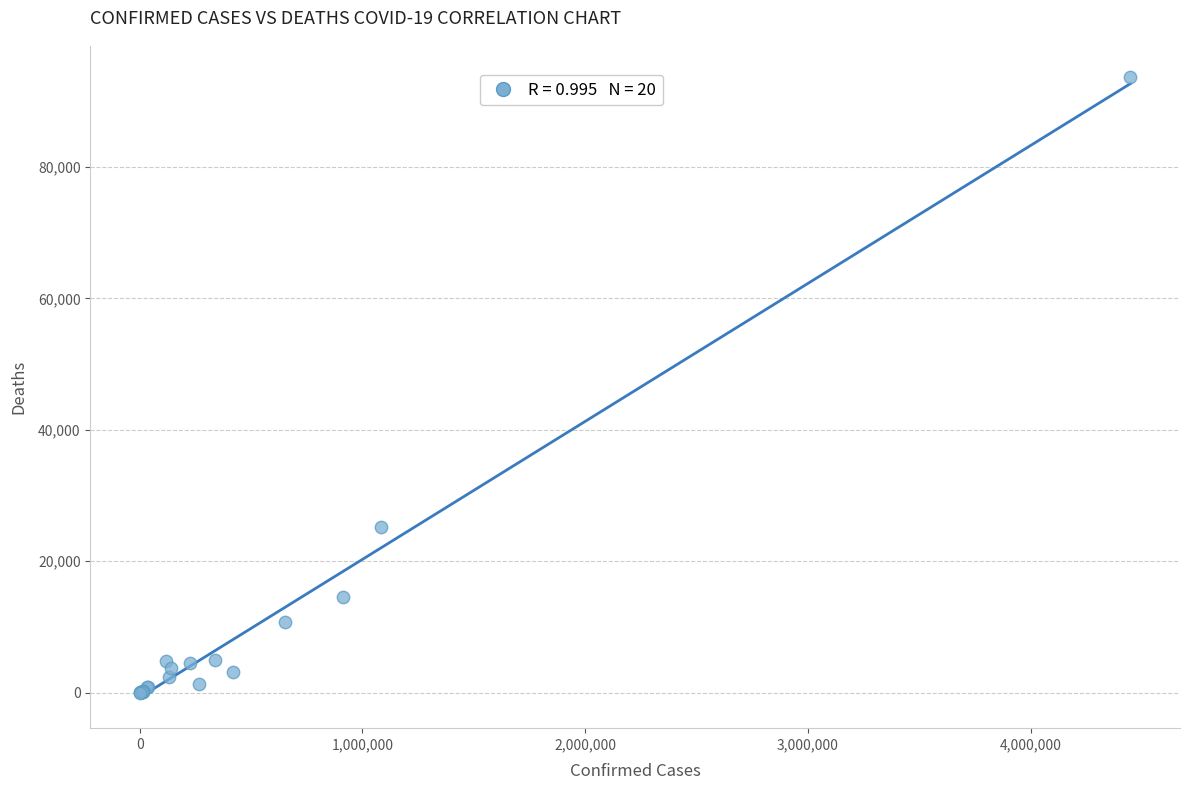

What Y value in the scatter plot is closest to 46834?

25170